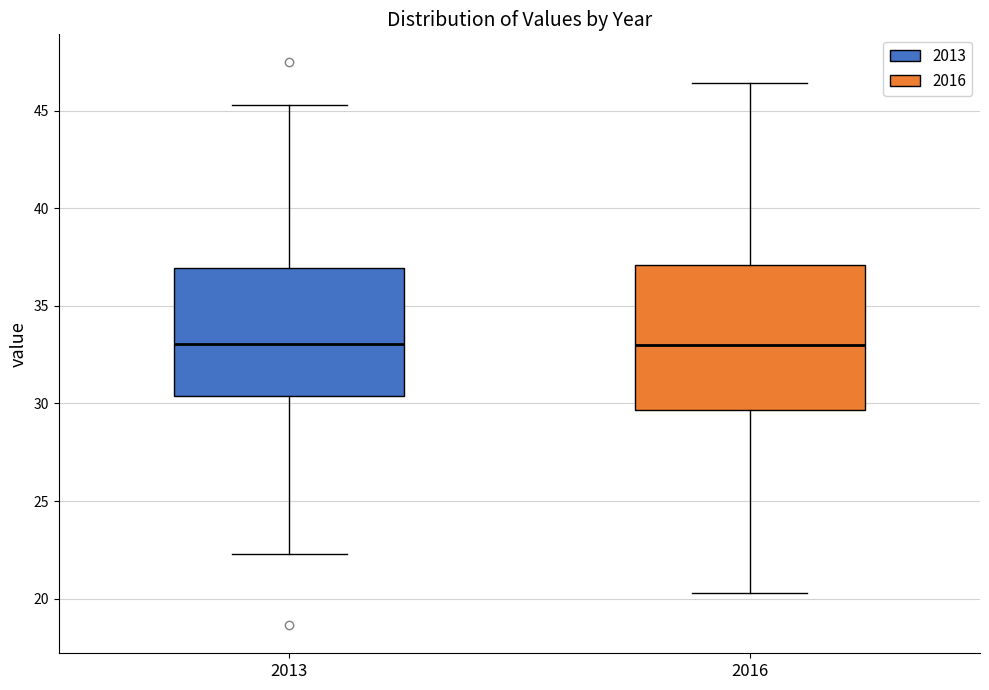

Where is the upper edge of the box at x = 2013 on the y-axis? The values are not printed on the chart, so give them approximately, as read against the axis.

37.0